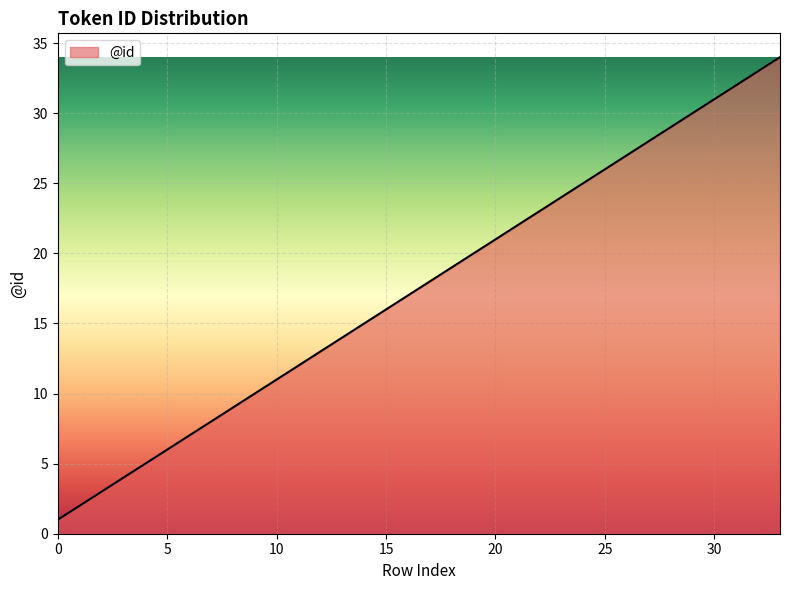

What is the smallest value displayed?

1